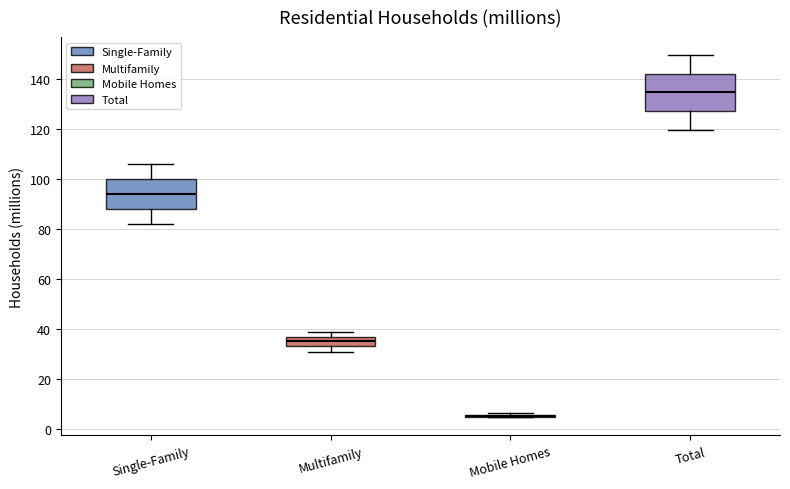

Reading left to right, read every box against the y-axis: the position of its median line, the range the box covers, and the ends of its whiskers. The values are not printed on the chart, so give them approximately, as read against the axis.

Single-Family: median 94, box 88 to 100, whiskers 82 to 106
Multifamily: median 36 (inside the box), box 34 to 36, whiskers 30 to 38
Mobile Homes: box collapsed to a line at 6, whiskers 4 to 6
Total: median 134, box 128 to 142, whiskers 120 to 150